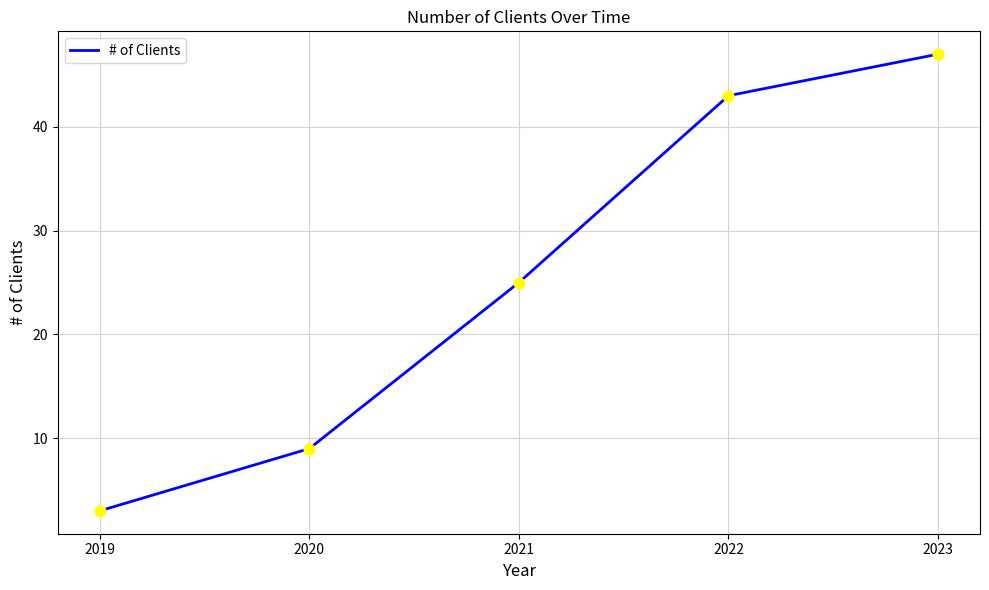

Which has a higher value, 2020 or 2019?

2020